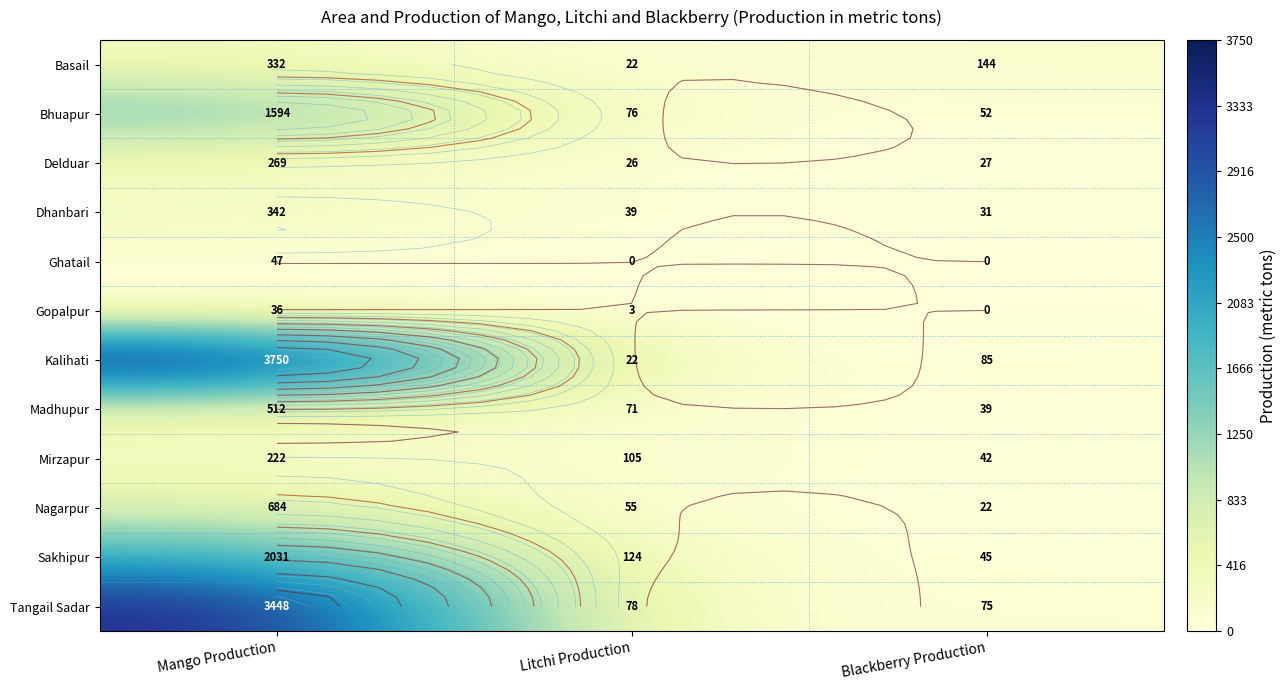

The Gopalpur series shows 2.8 at Litchi Production. True or false?

True